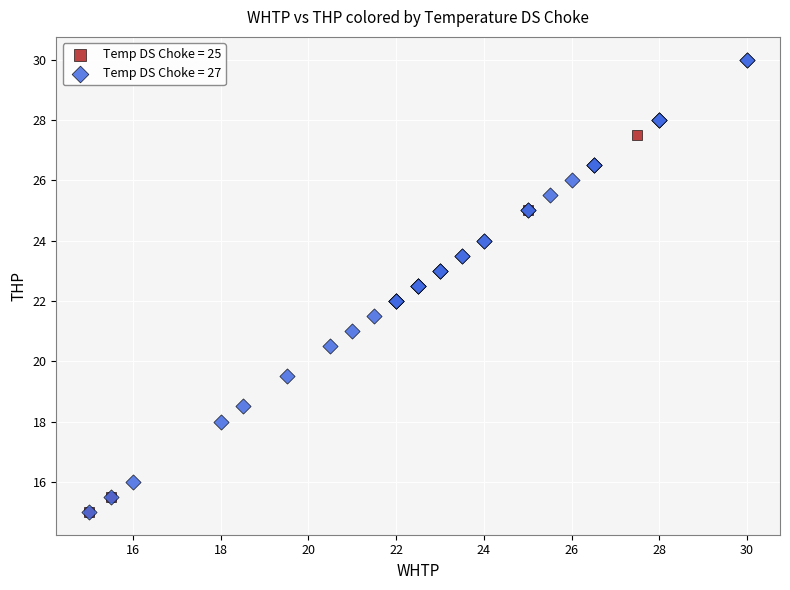

What are all the series names shown in the legend?

Temp DS Choke = 25, Temp DS Choke = 27